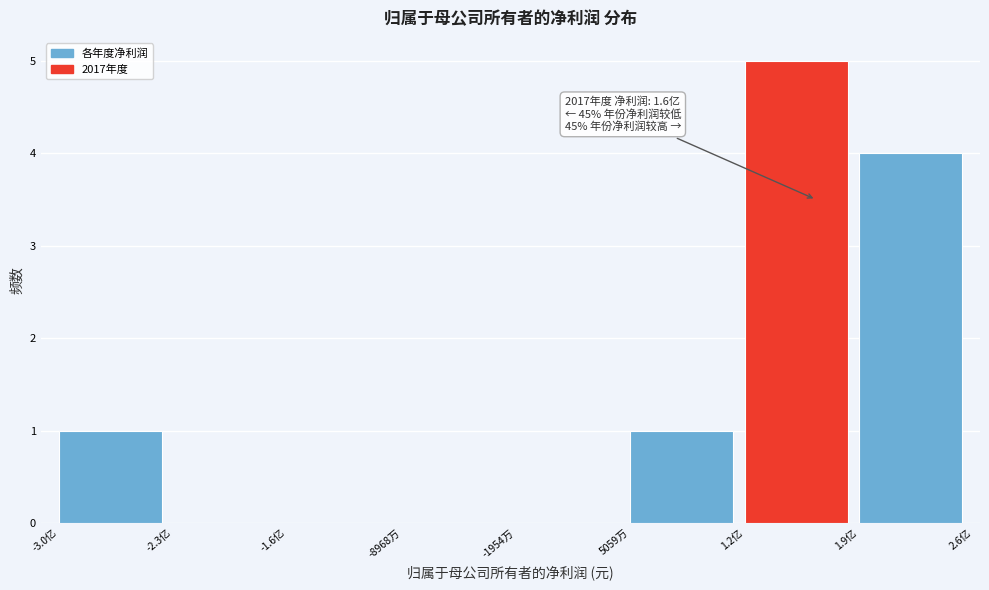

Reading left to right, transcribe all the data shown in this chart.

-3.0亿=1	-2.3亿=0	-1.6亿=0	-8968万=0	-1954万=0	5059万=1	1.2亿=5	1.9亿=4